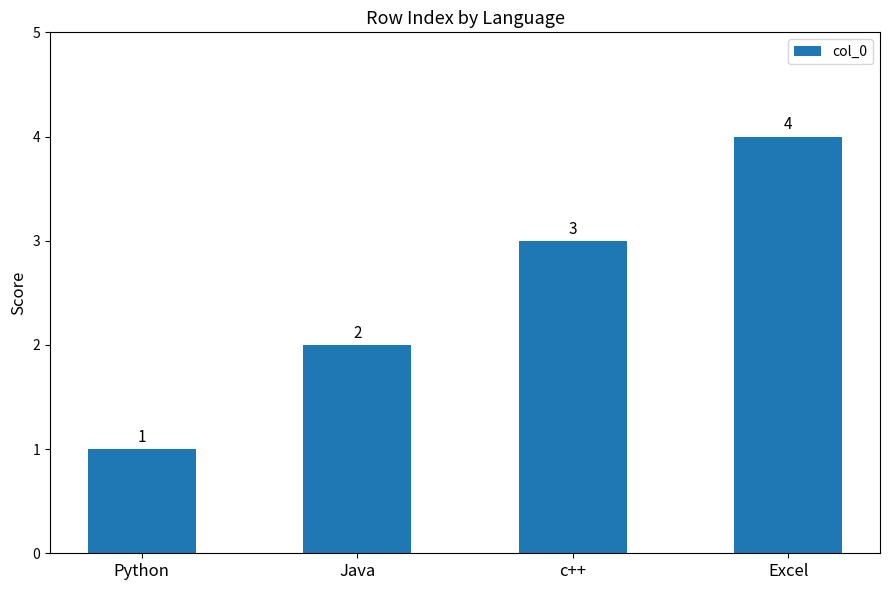

What is the difference between the maximum and minimum values?

3